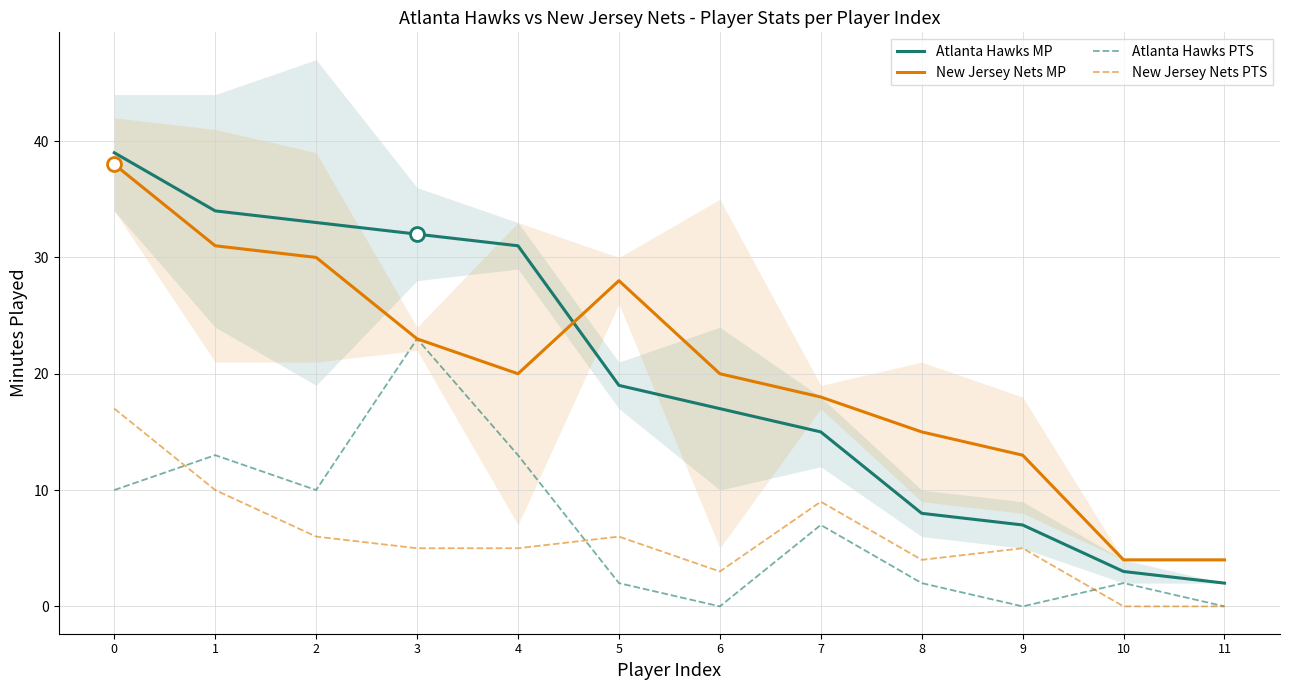

In New Jersey Nets MP, how many points are lower than both neighbors (excluding endpoints)?

1